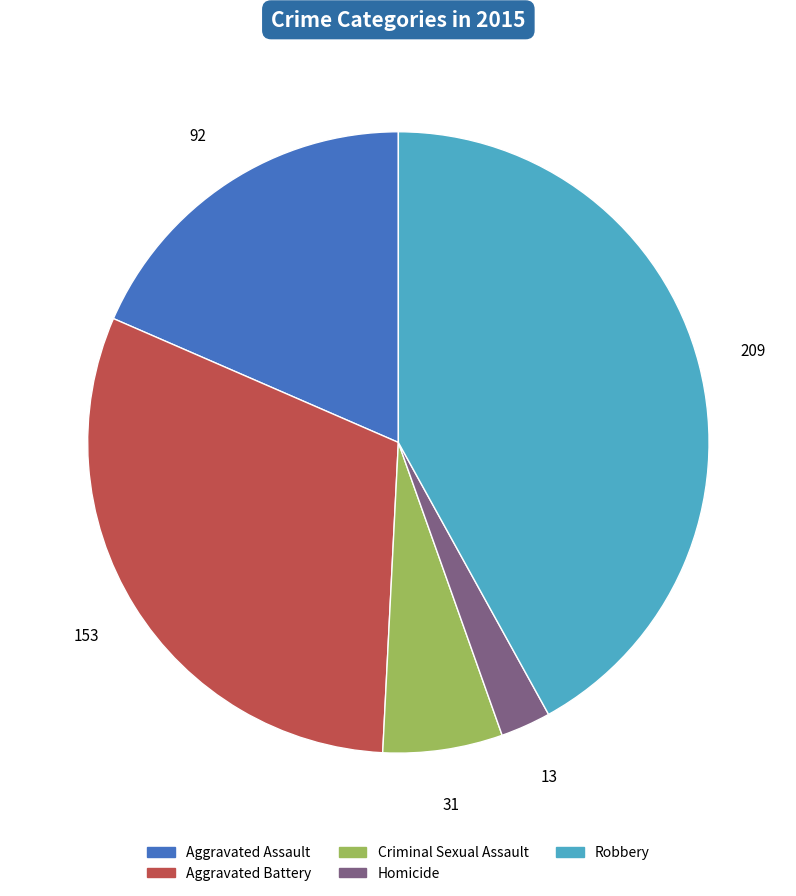

How many segments does this pie chart have?

5